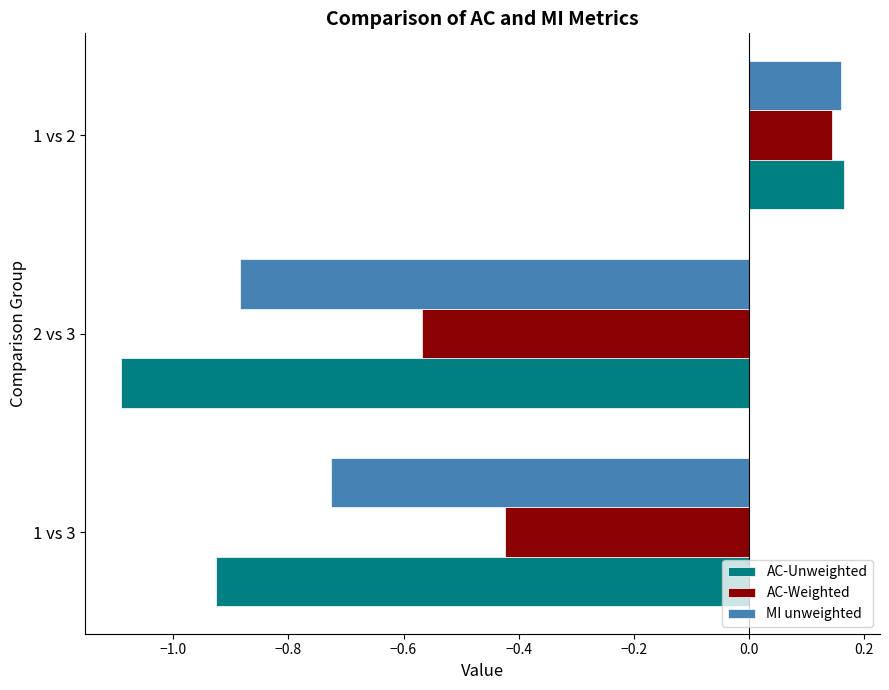

Which series has the largest range (max minus min)?

AC-Unweighted